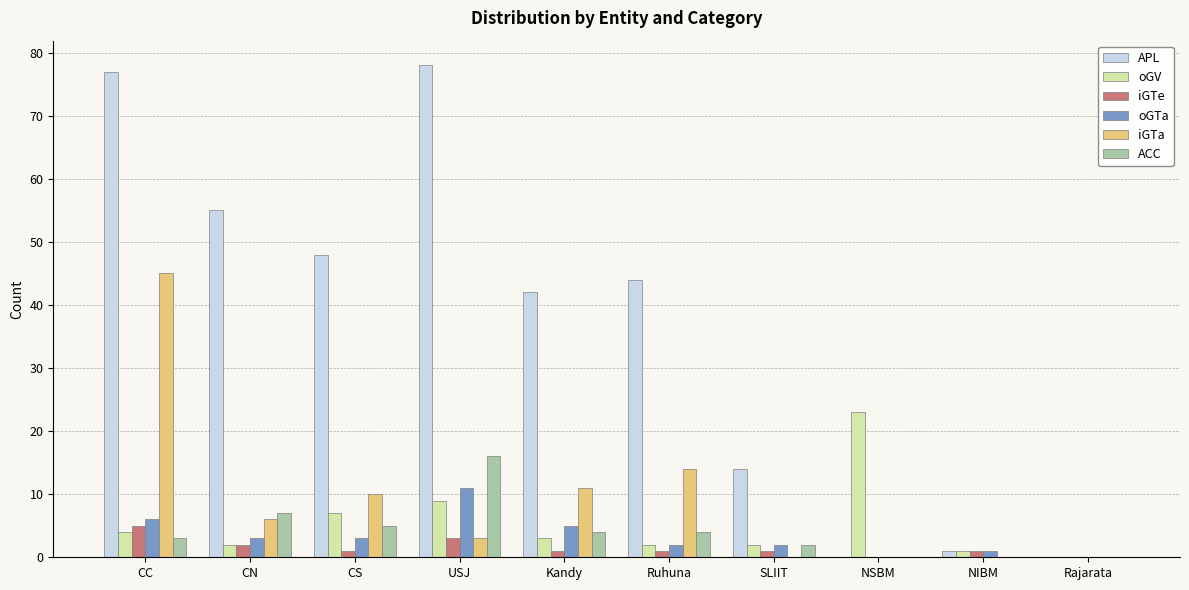

Which series changed the most between CC and Rajarata?

APL